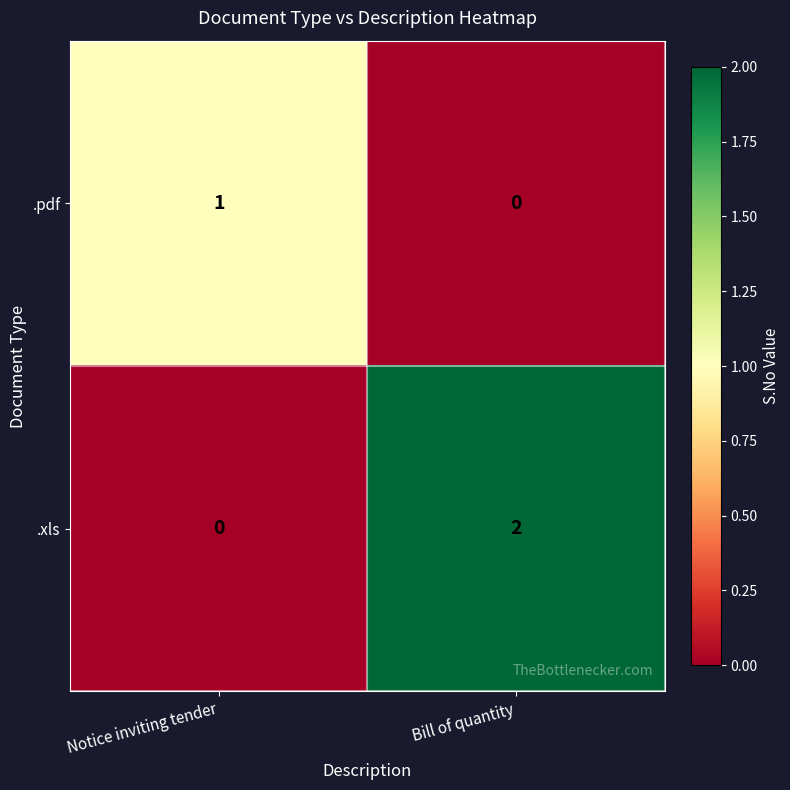

Reading left to right, list all the values displayed in this chart.

.pdf: 1	0
.xls: 0	2